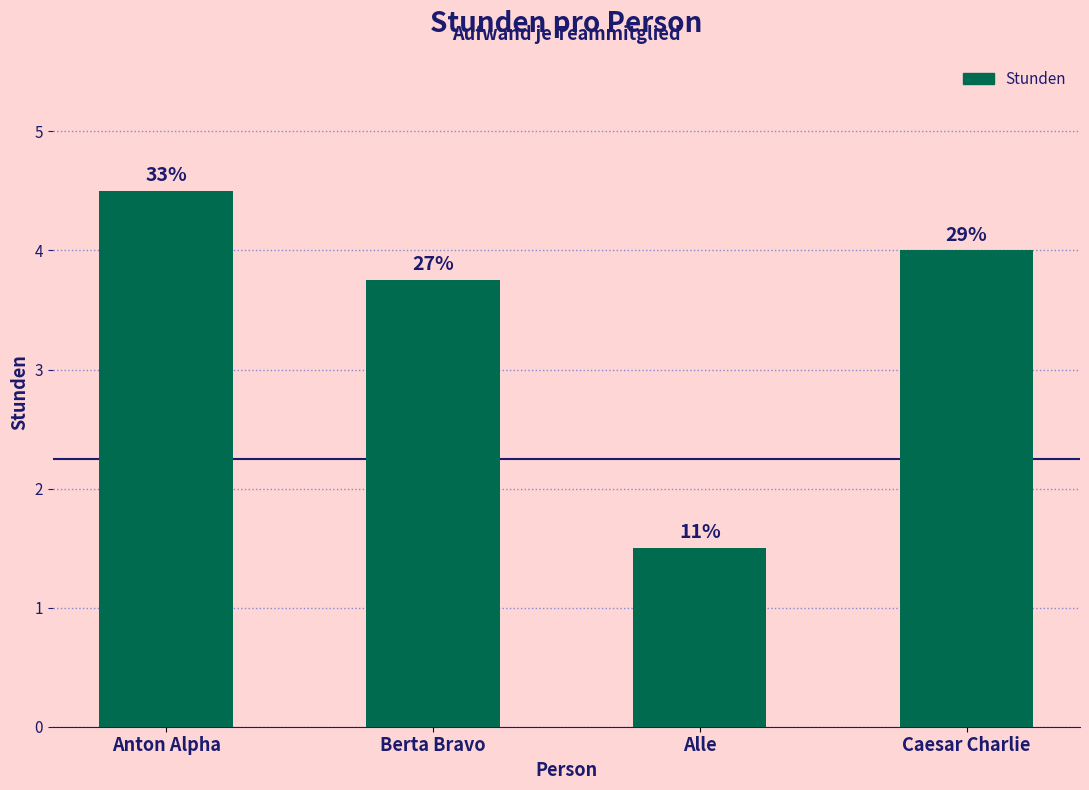

True or false: the data shows 3.8 at Berta Bravo.

True